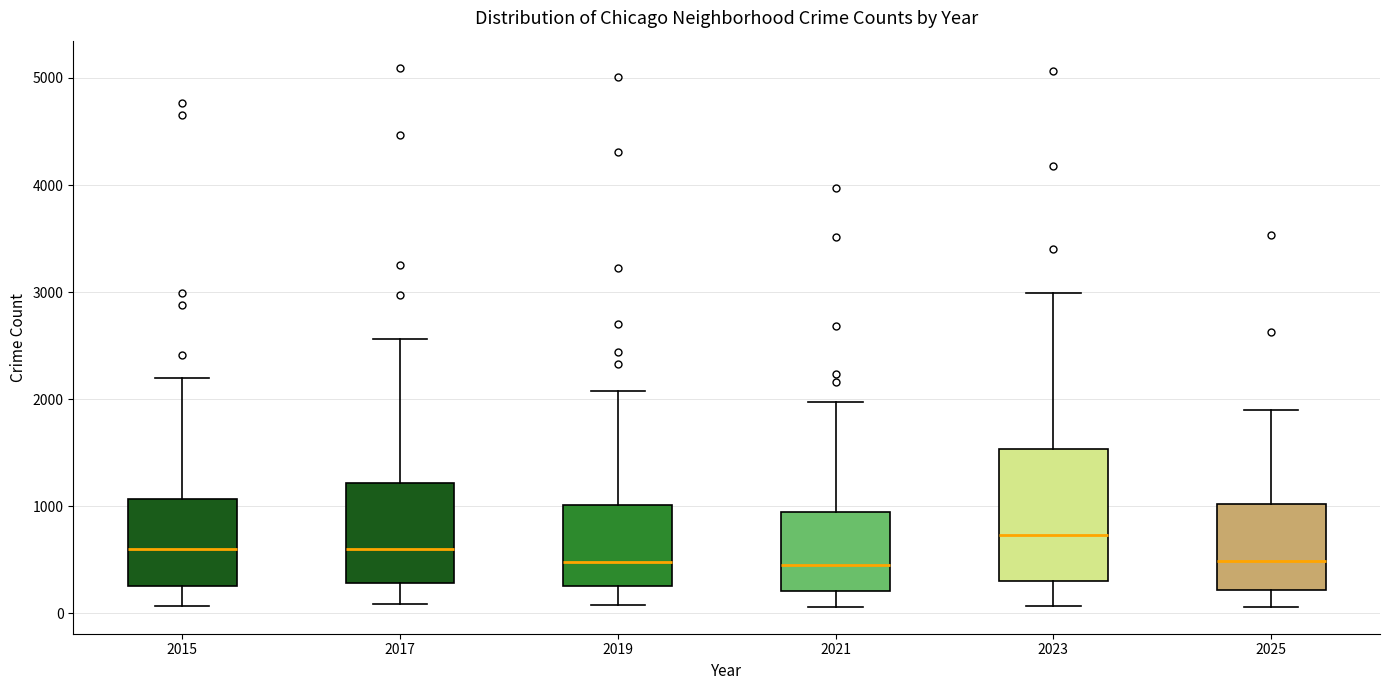

Reading left to right, read every box against the y-axis: the position of its median line, the range the box covers, and the ends of its whiskers. The values are not printed on the chart, so give them approximately, as read against the axis.

2015: median 600, box 300 to 1100, whiskers 100 to 2200
2017: median 600, box 300 to 1200, whiskers 100 to 2600
2019: median 500, box 300 to 1000, whiskers 100 to 2100
2021: median 500, box 200 to 900, whiskers 100 to 2000
2023: median 700, box 300 to 1500, whiskers 100 to 3000
2025: median 500, box 200 to 1000, whiskers 100 to 1900